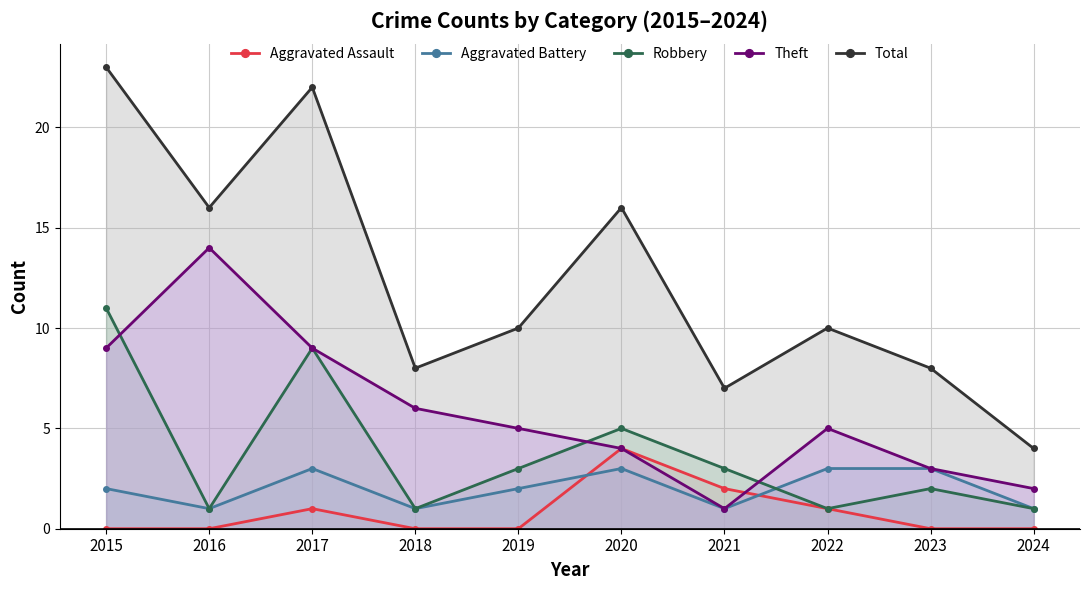

Is it true that Aggravated Assault equals 1 at 2022?

True